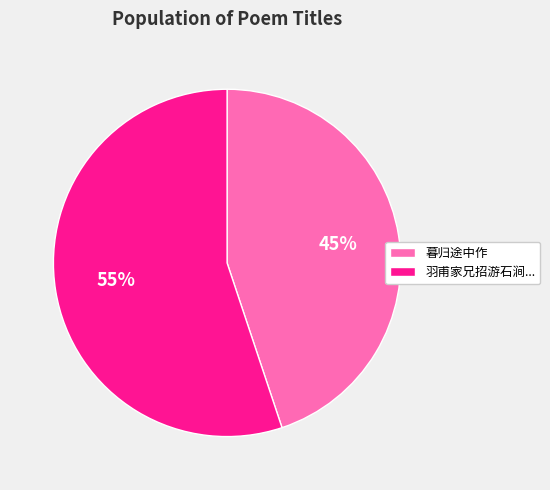

Count the number of slices in the pie.

2